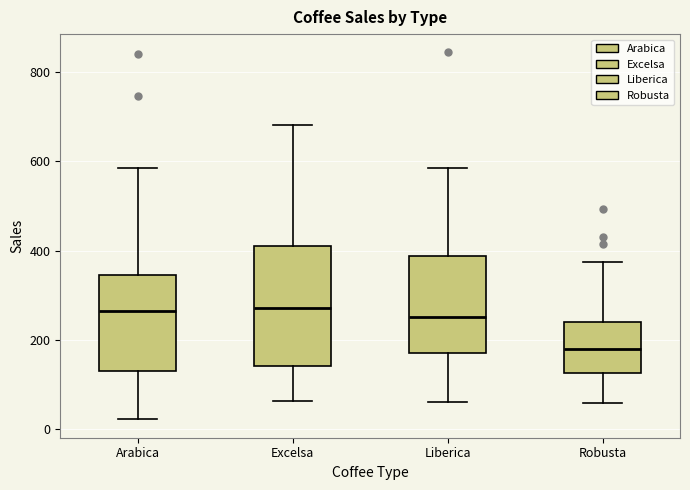

Which box is the tallest, from its lower edge to its upper edge?

Excelsa